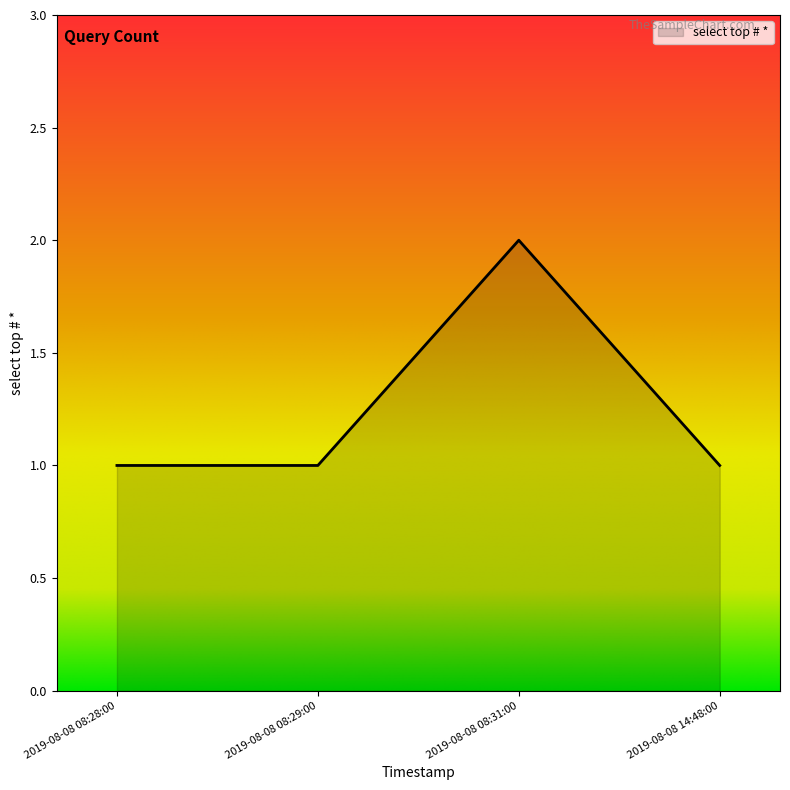

What position from the right is 2019-08-08 08:29:00?

3